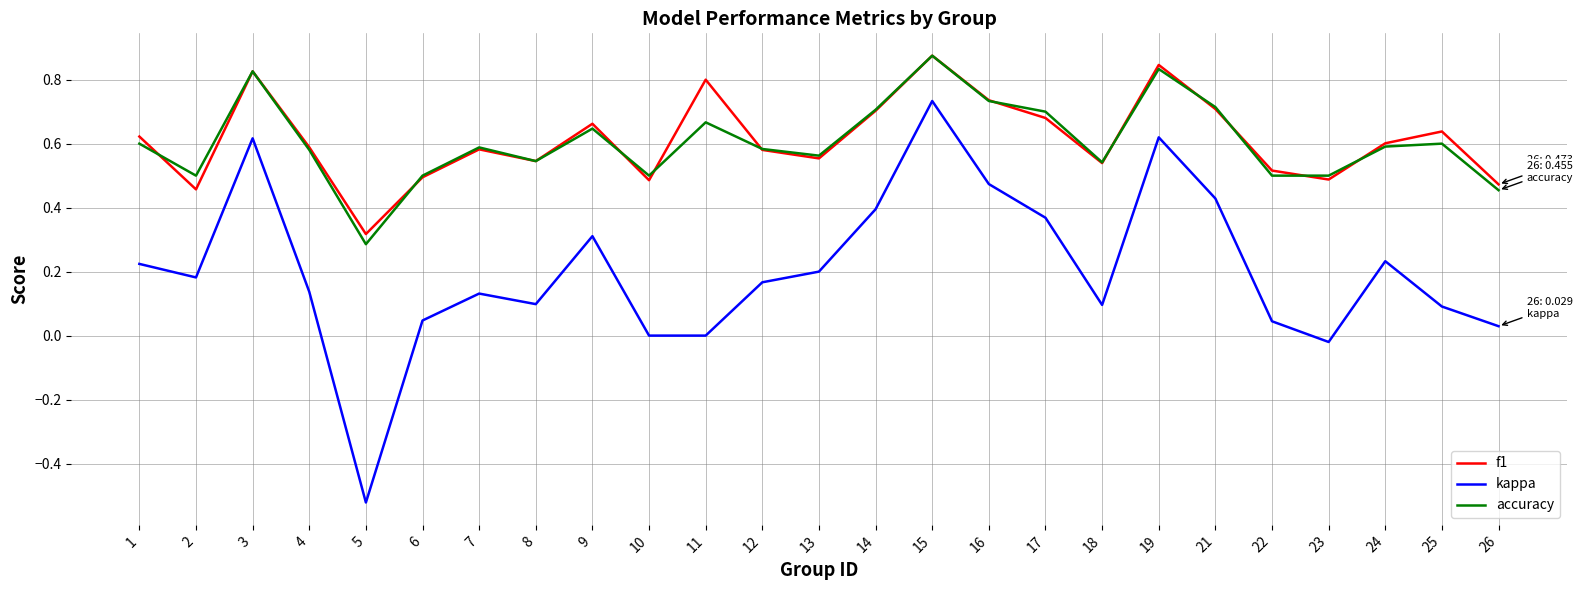

True or false: kappa has a value of 0.0 at 7.

False